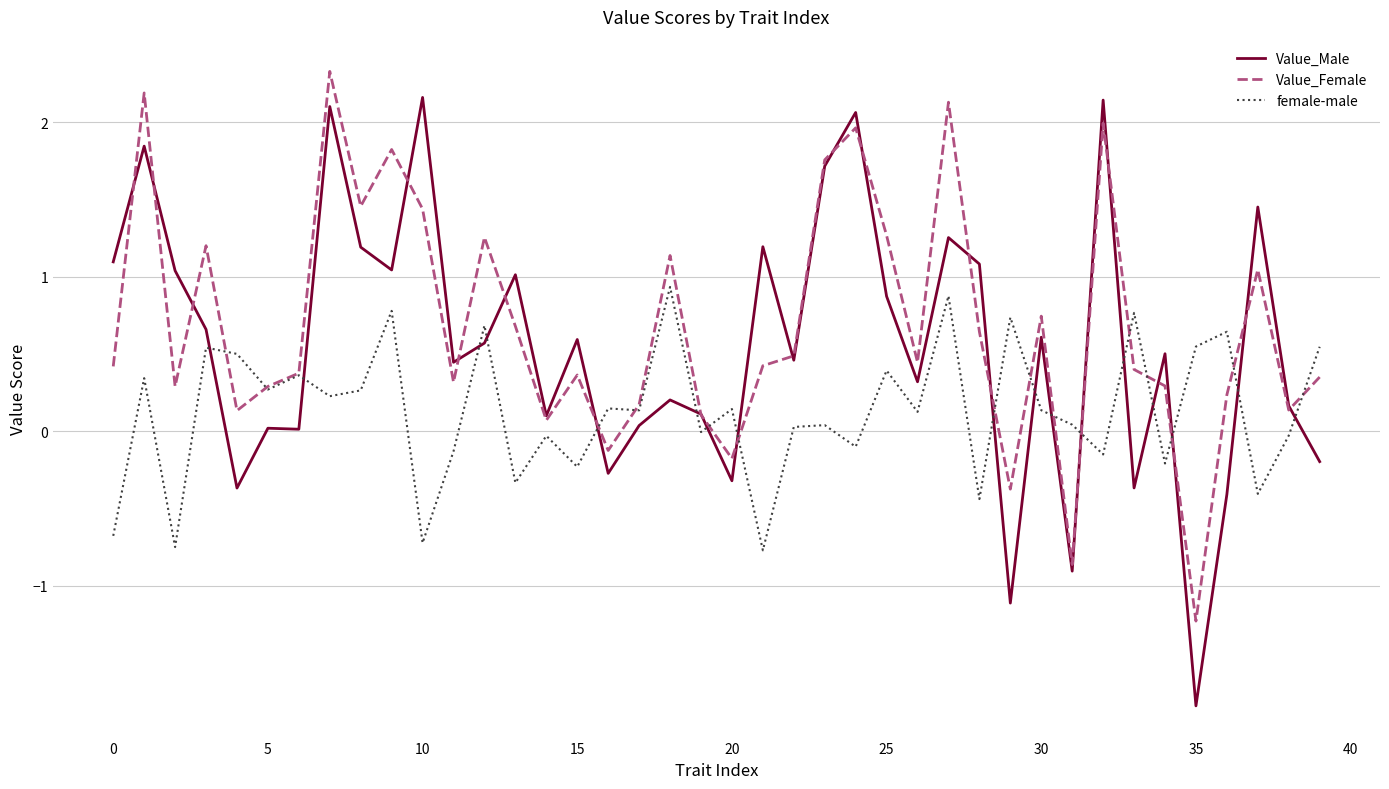

True or false: Value_Male and female-male cross at least once.

True